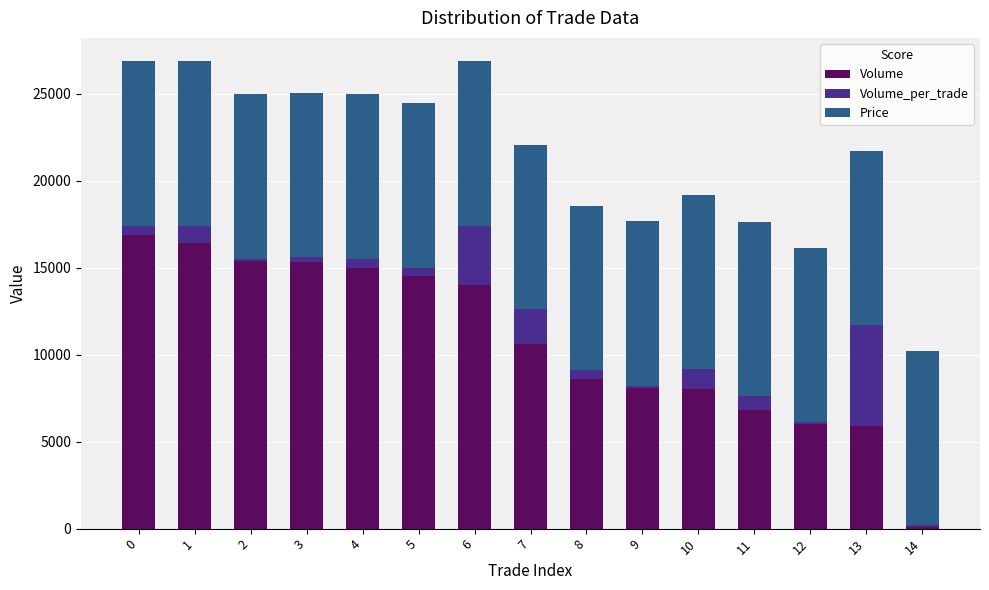

What is the difference between the second highest and second lowest values in the Volume series?

10500